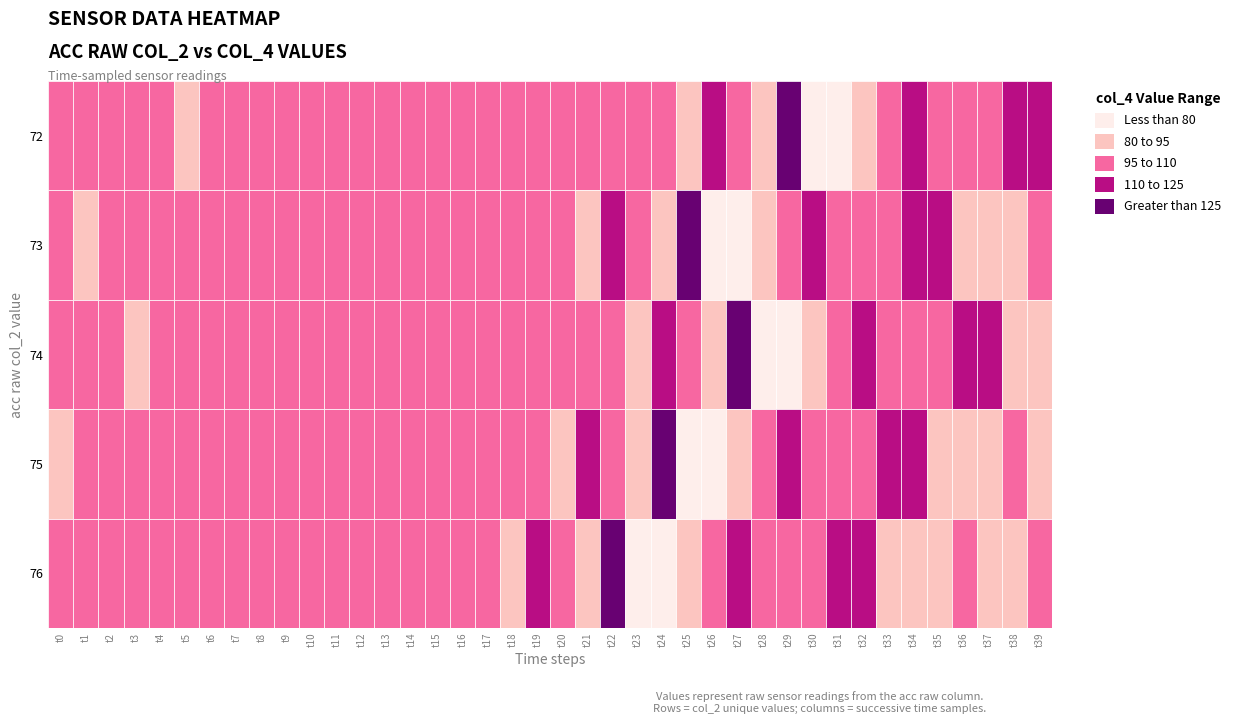

Reading left to right, what are all the values shown in this chart?

72: 99	102	103	105	97	91	97	102	108	108	100	102	103	105	102	96	96	101	104	104	98	96	105	105	105	82	119	107	94	142	73	65	88	98	115	97	108	109	118	115
73: 97	91	97	102	108	108	100	102	103	105	102	96	96	101	104	104	98	96	105	105	105	82	119	107	94	142	73	65	88	98	115	97	108	109	118	115	84	84	88	96
74: 103	105	97	91	97	102	108	108	100	102	103	105	102	96	96	101	104	104	98	96	105	105	105	82	119	107	94	142	73	65	88	98	115	97	108	109	118	115	84	84
75: 91	97	102	108	108	100	102	103	105	102	96	96	101	104	104	98	96	105	105	105	82	119	107	94	142	73	65	88	98	115	97	108	109	118	115	84	84	88	96	92
76: 102	108	108	100	102	103	105	102	96	96	101	104	104	98	96	105	105	105	82	119	107	94	142	73	65	88	98	115	97	108	109	118	115	84	84	88	96	92	91	97